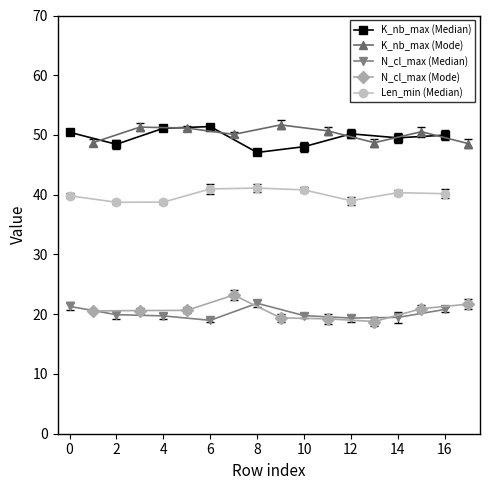

What is the value of the N_cl_max (Median) point at the 8th from the left?

19.5